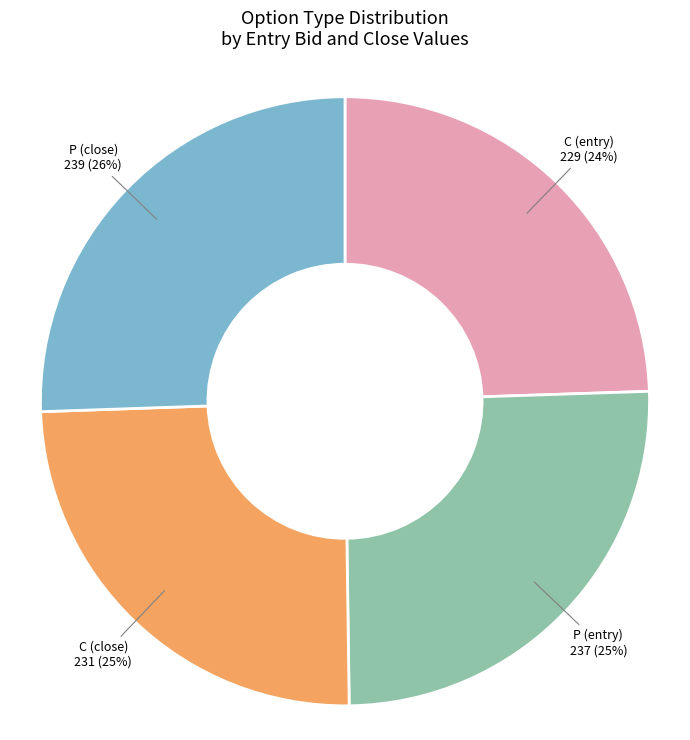

What percentage is the P (entry) slice, to the nearest percent?

25%